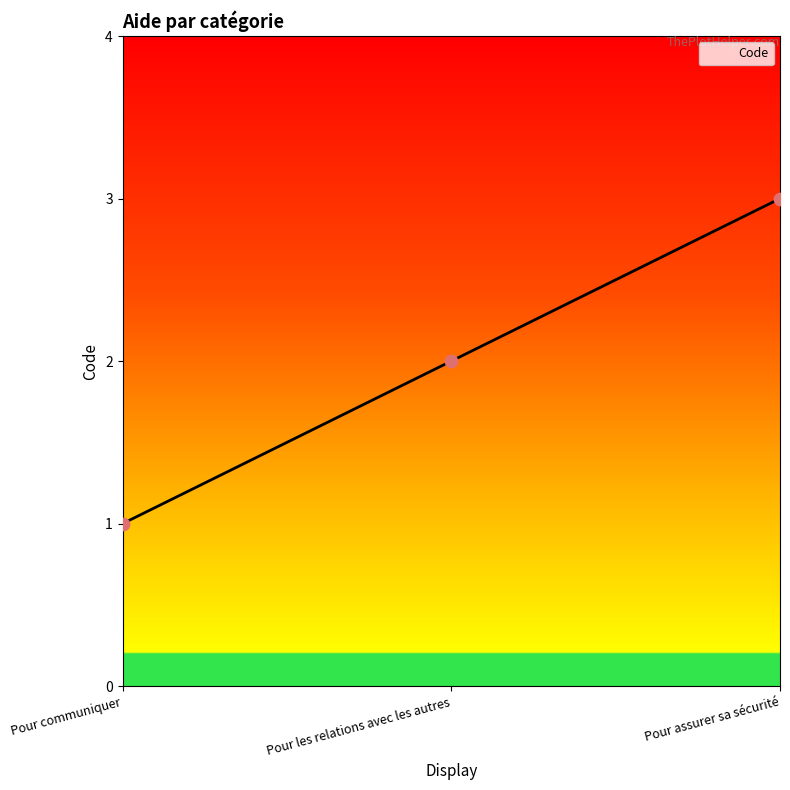

Approximately how many times larger is the value at Pour les relations avec les autres compared to Pour assurer sa sécurité?

0.7